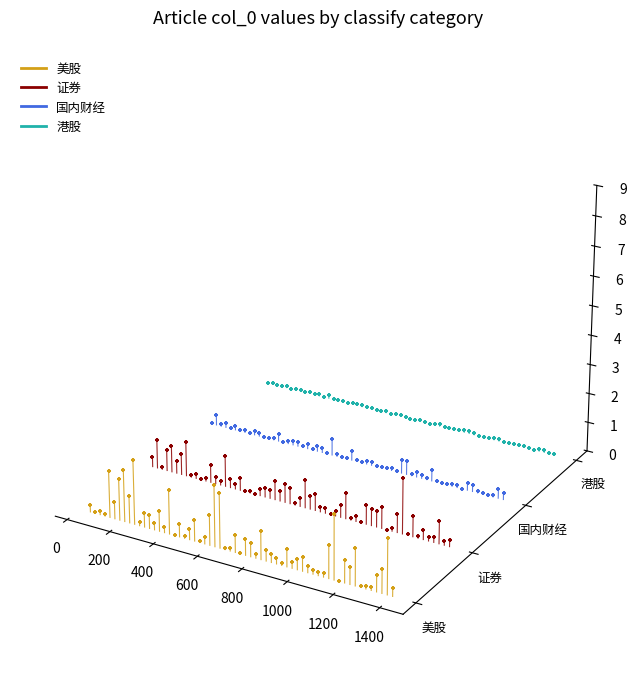

What are all the series names shown in the legend?

美股, 证券, 国内财经, 港股